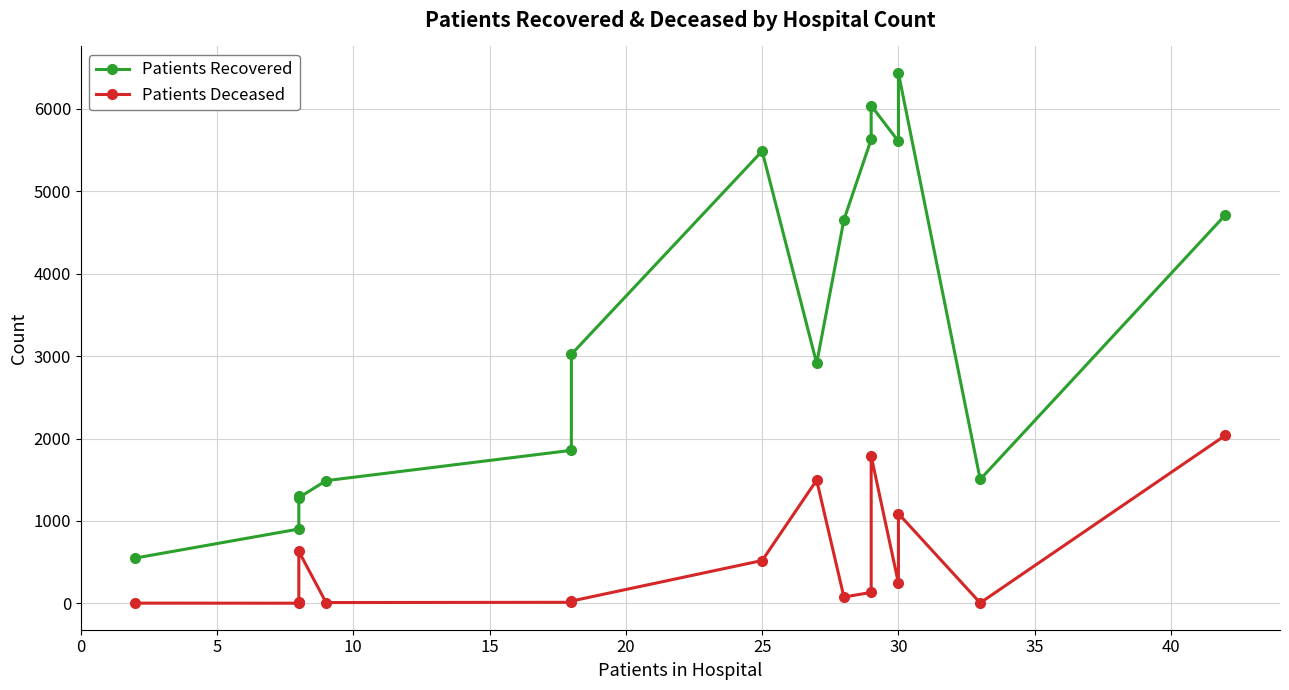

Does the chart display data point markers on the line(s)?

Yes